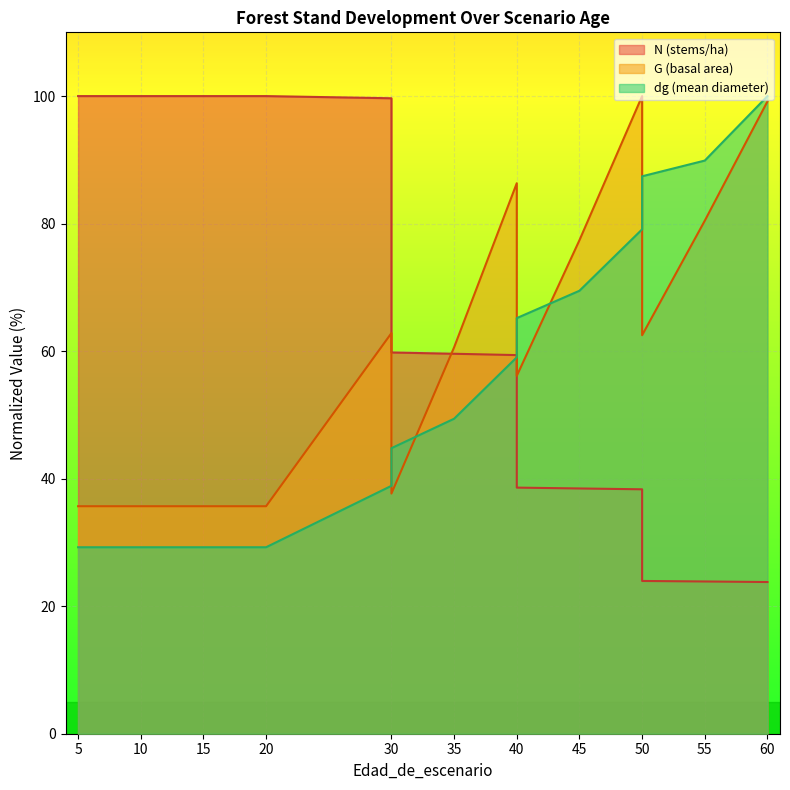

At which category is the sum across all series the highest?

60